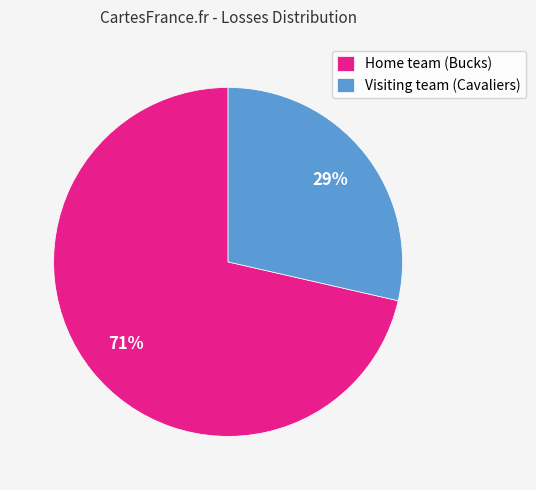

What percentage is the Visiting team (Cavaliers) slice, to the nearest percent?

29%